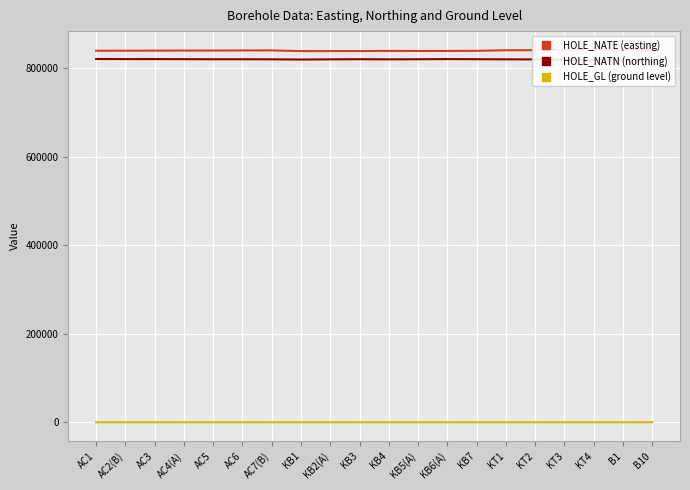

The HOLE_NATN (northing) series shows 1379500.6 at KB5(A). True or false?

False